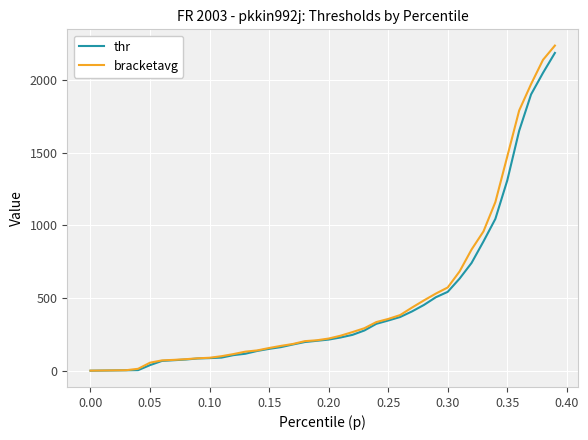

What is the highest value of the bracketavg series?

2236.2